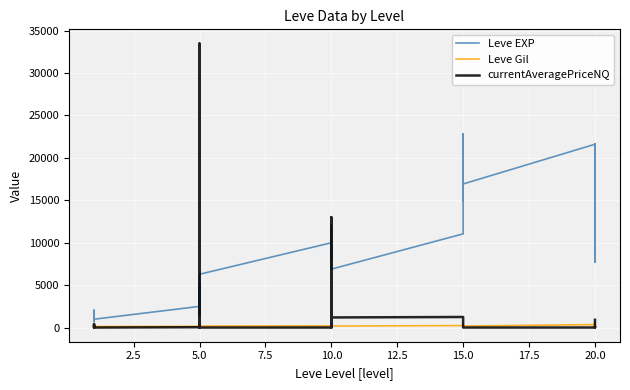

True or false: Leve Gil has a value of 308.6 at 15.0.

False